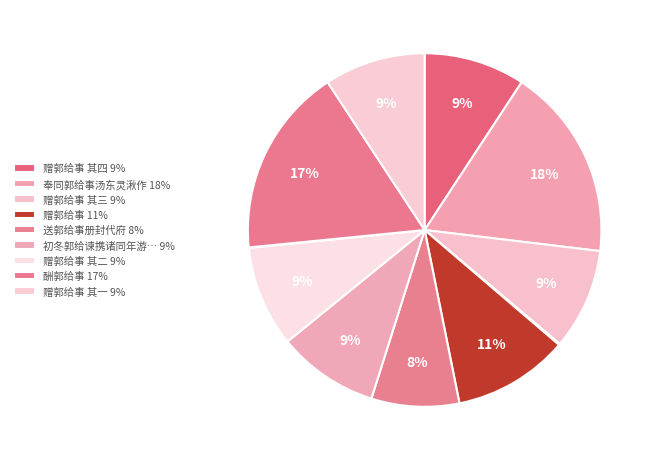

How many segments does this pie chart have?

11